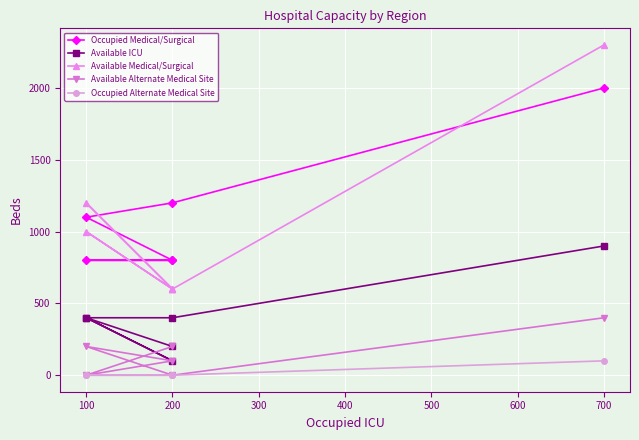

True or false: Occupied Alternate Medical Site and Available Medical/Surgical cross at least once.

False